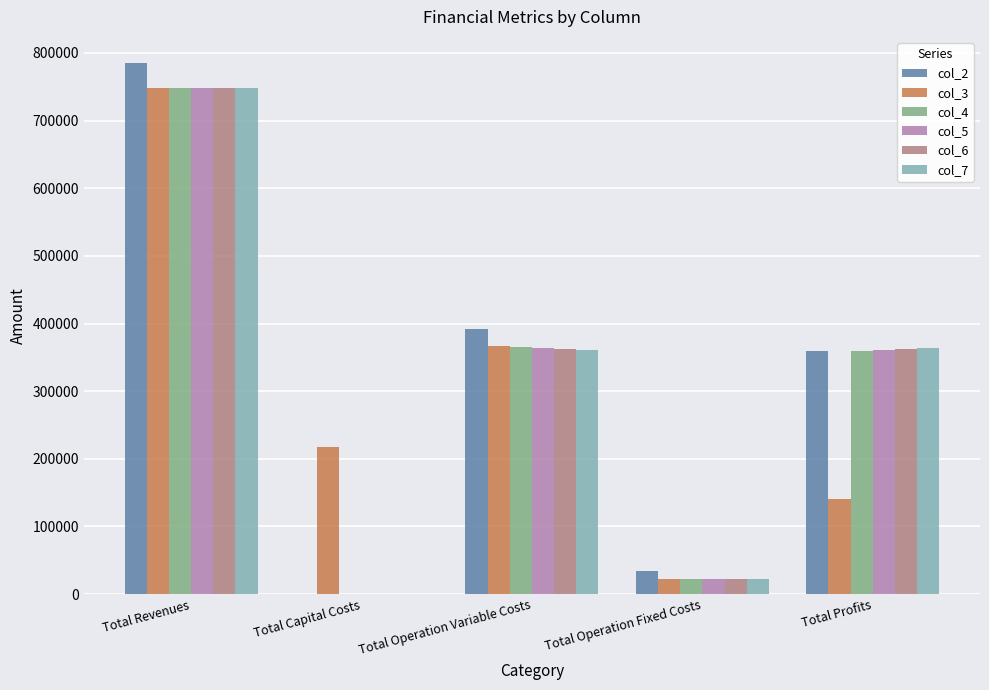

What is the spread (max minus min) of values at Total Operation Variable Costs?

30925.9